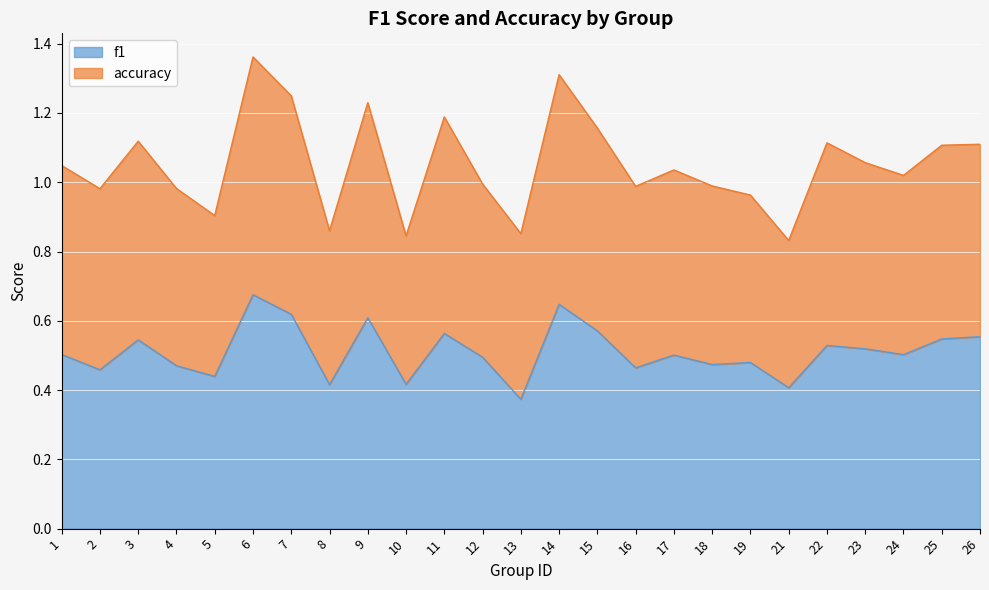

The f1 series shows 0.5 at 18. True or false?

True